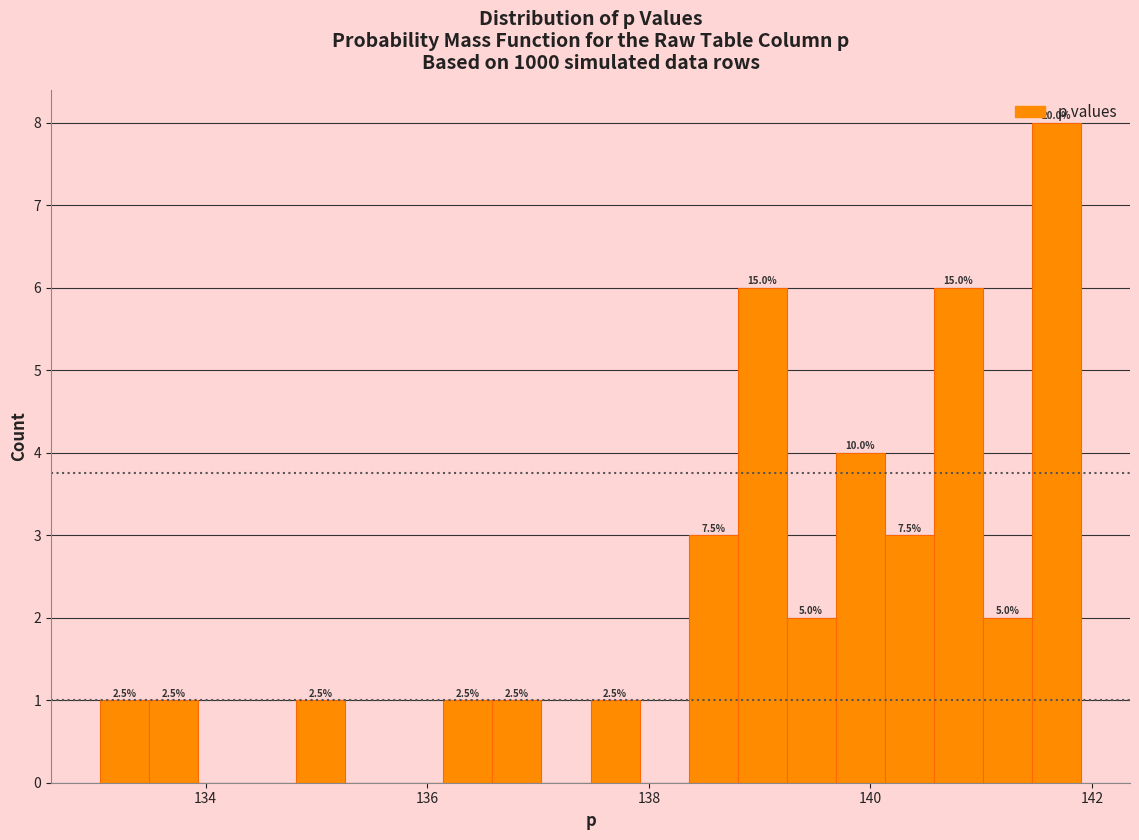

Read against the x-axis, roughly where is the centre of the tallest bar?

141.6